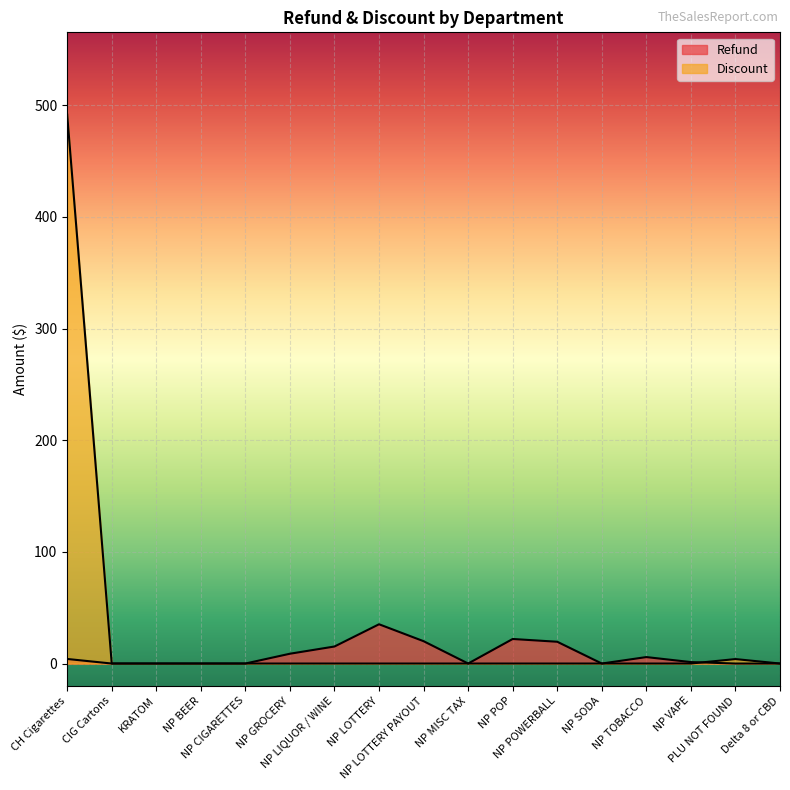

Where is the first local maximum for Discount?

PLU NOT FOUND